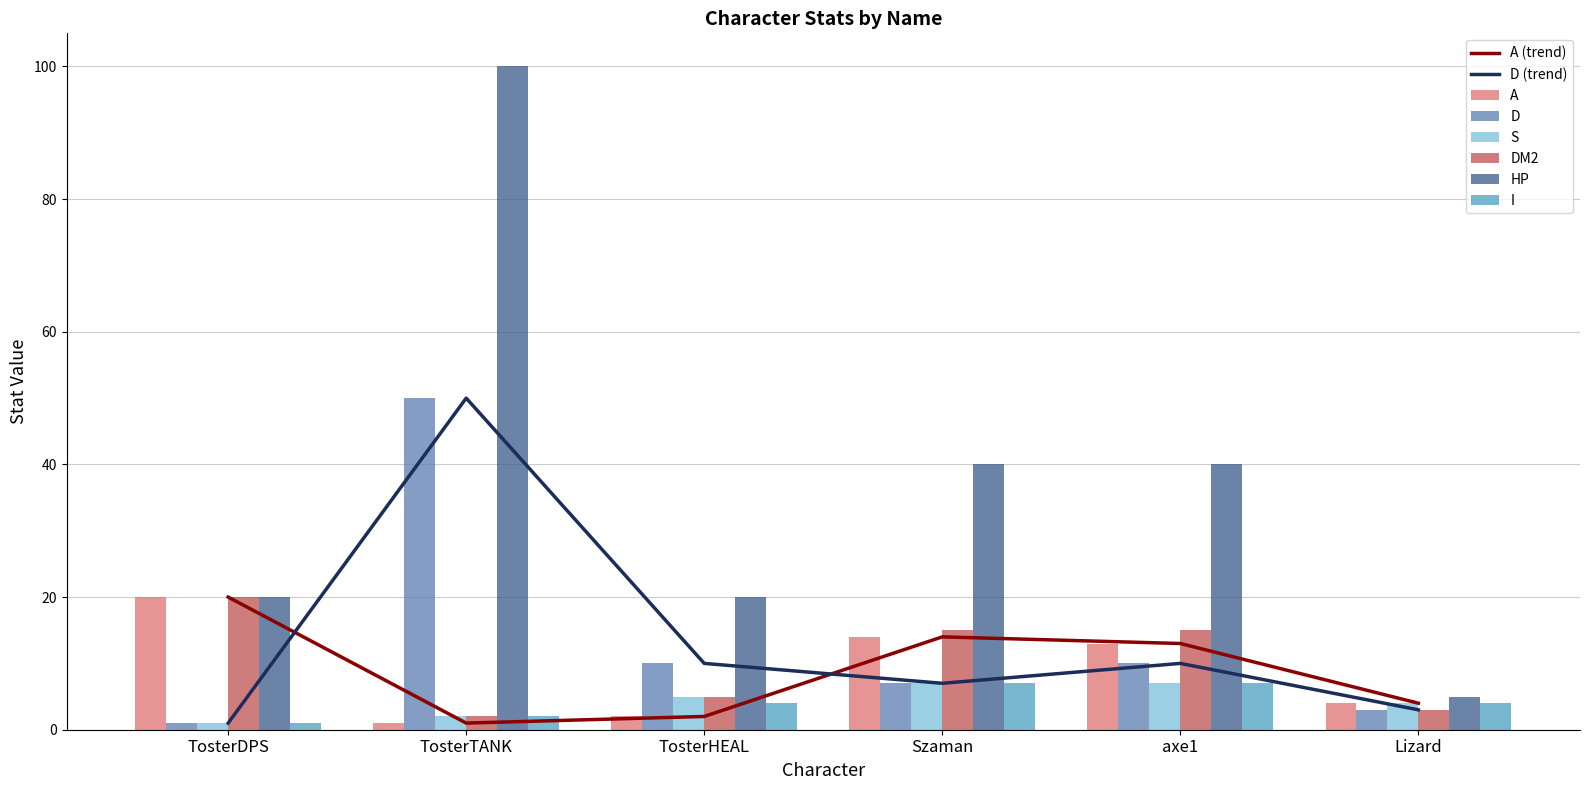

What position from the left is Szaman?

4